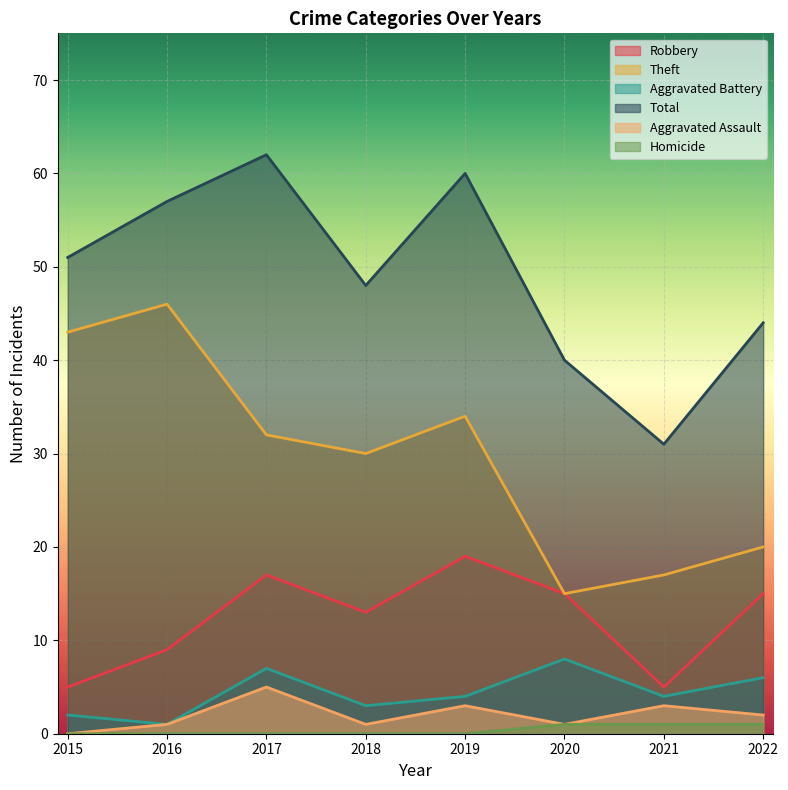

How many lines are shown in the chart?

6